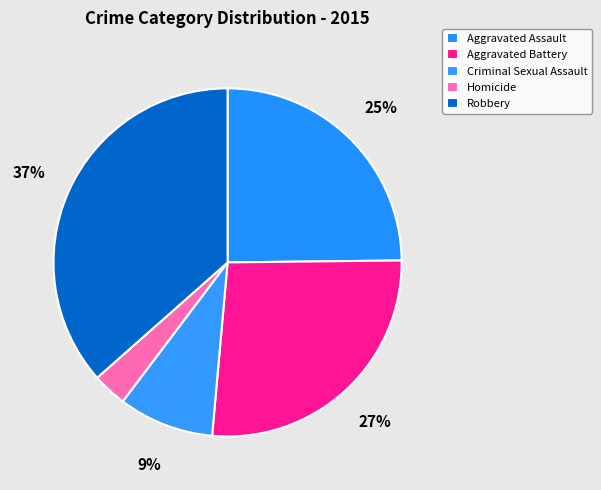

Which slice is the smallest?

Homicide